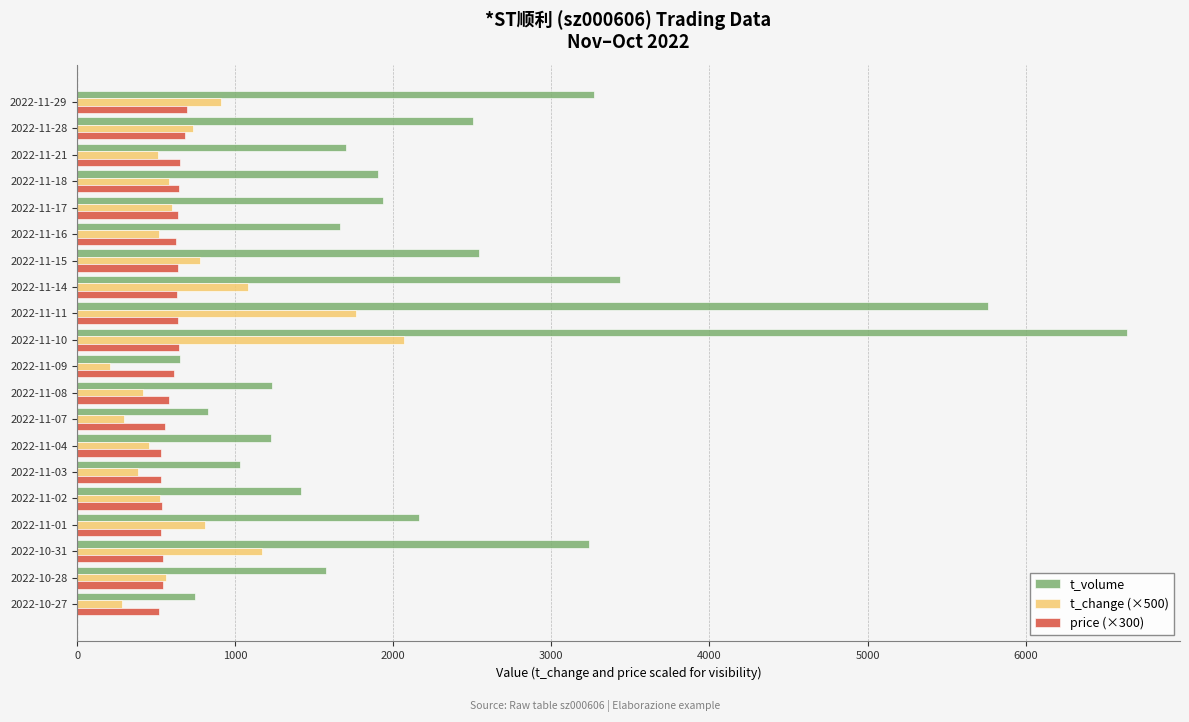

Between 2022-11-08 and 2022-11-11, which series saw the biggest shift?

t_volume